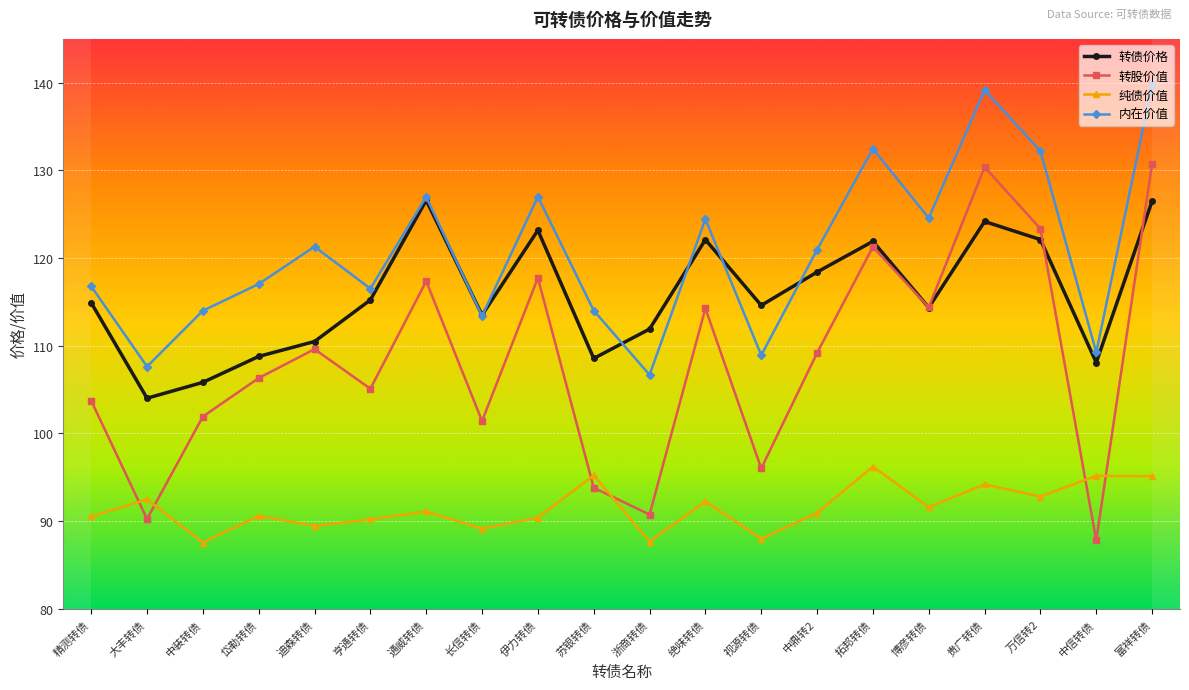

What is the greatest value displayed?

139.7